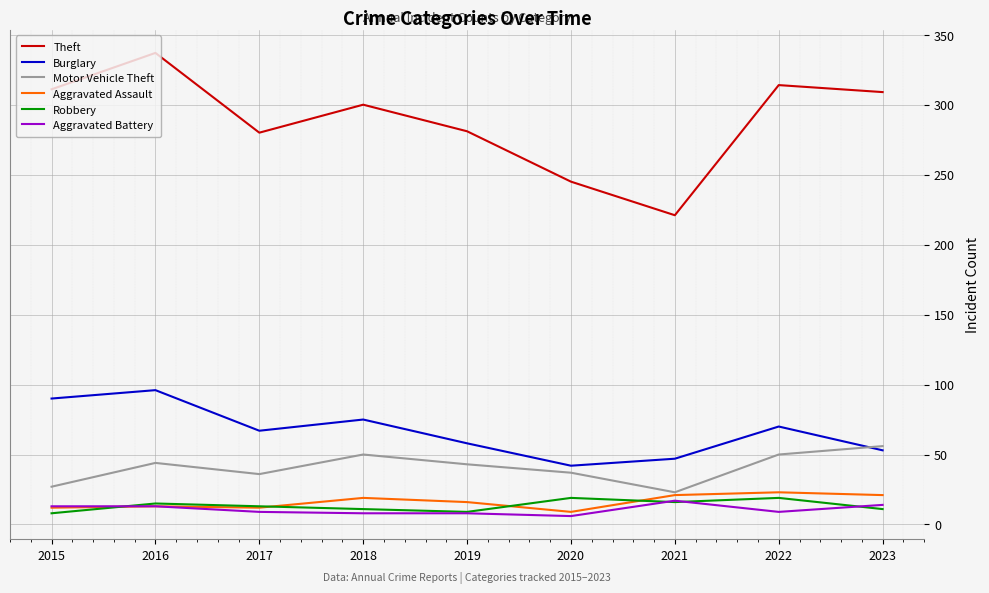

What is the total value across all series at 2015?

461